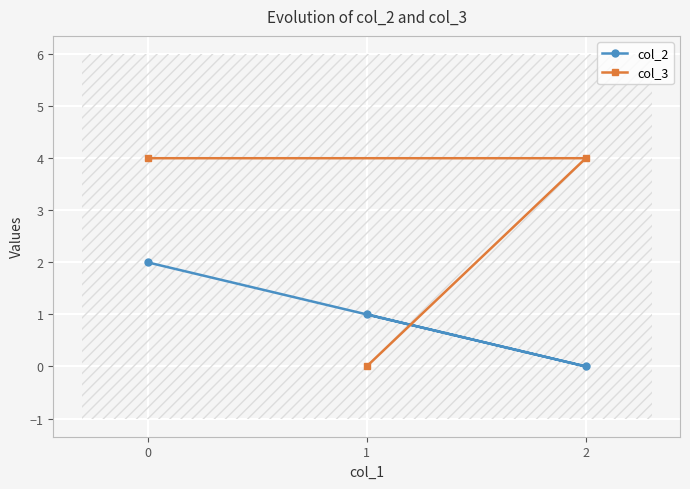

Is it true that col_3 equals 1 at 2?

False